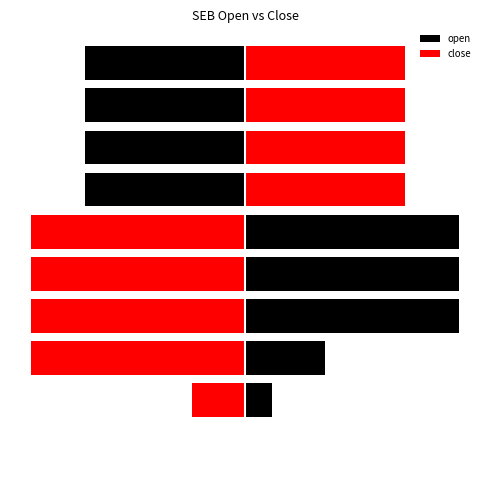

What are all the series names shown in the legend?

open, close